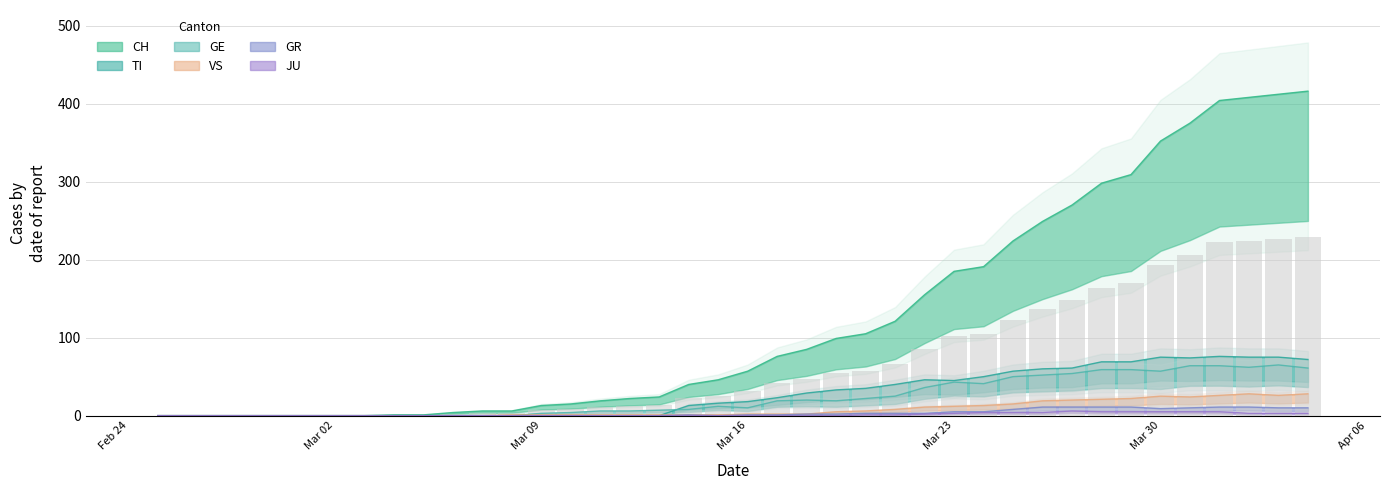

At how many categories does at least one series exceed 119?

11